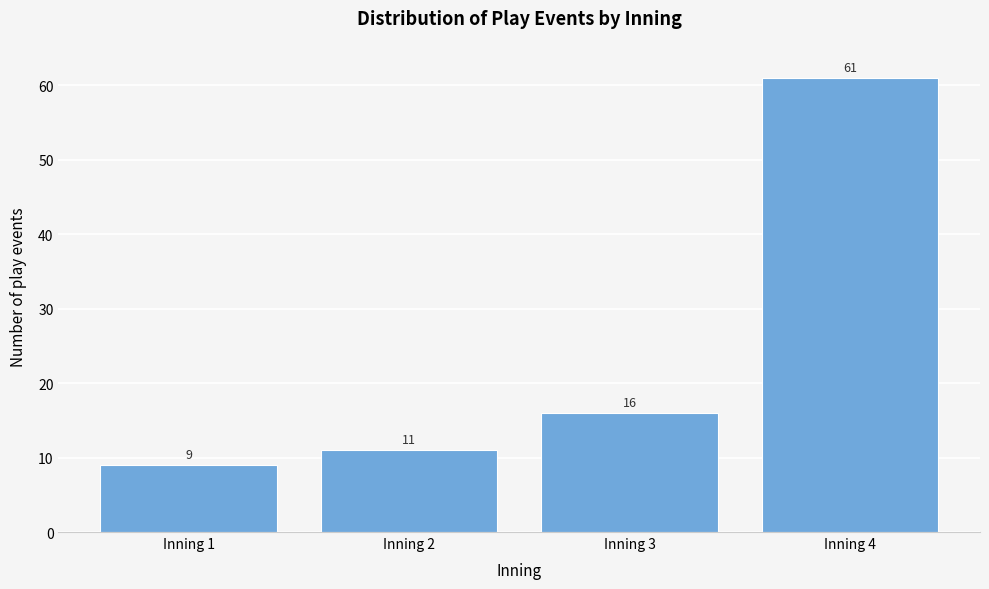

Reading left to right, extract all data points from this chart.

Inning 1=9	Inning 2=11	Inning 3=16	Inning 4=61